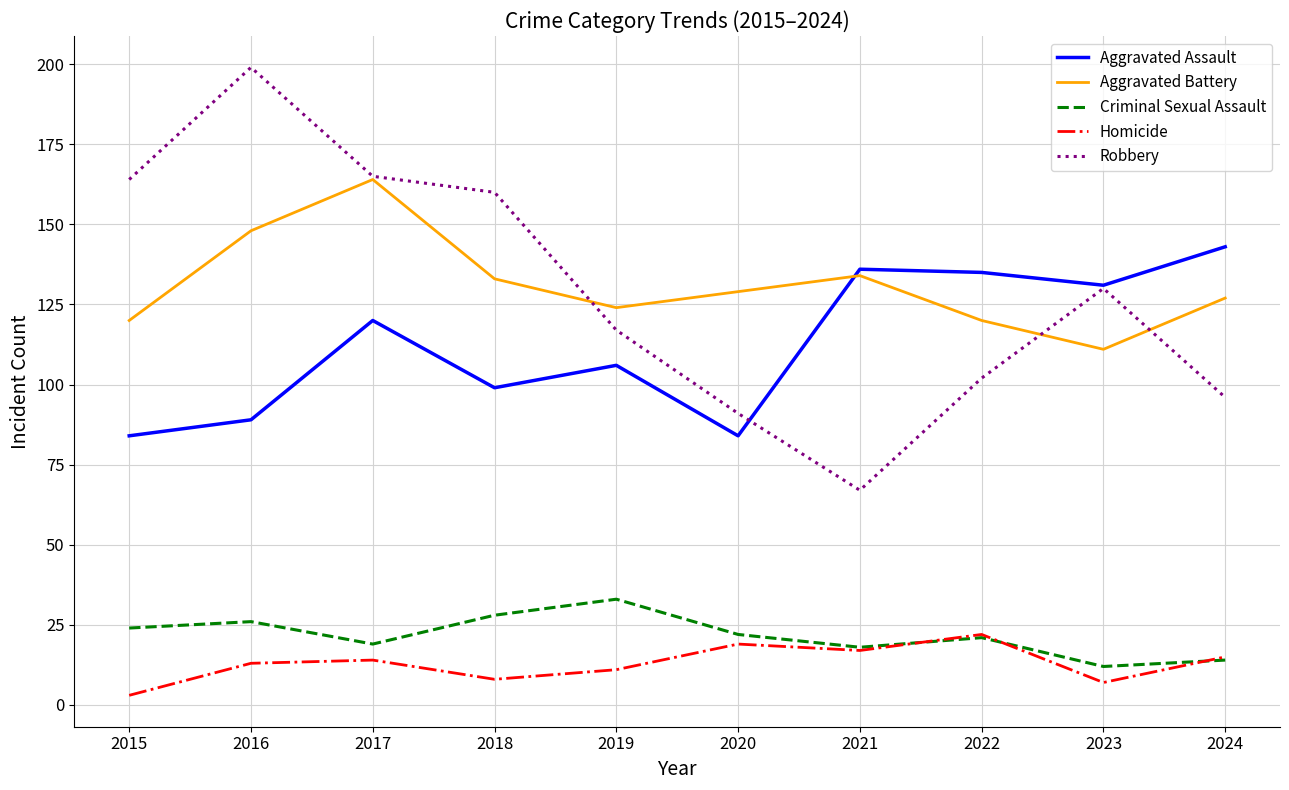

True or false: Aggravated Assault has more than 1 interior local peaks.

True